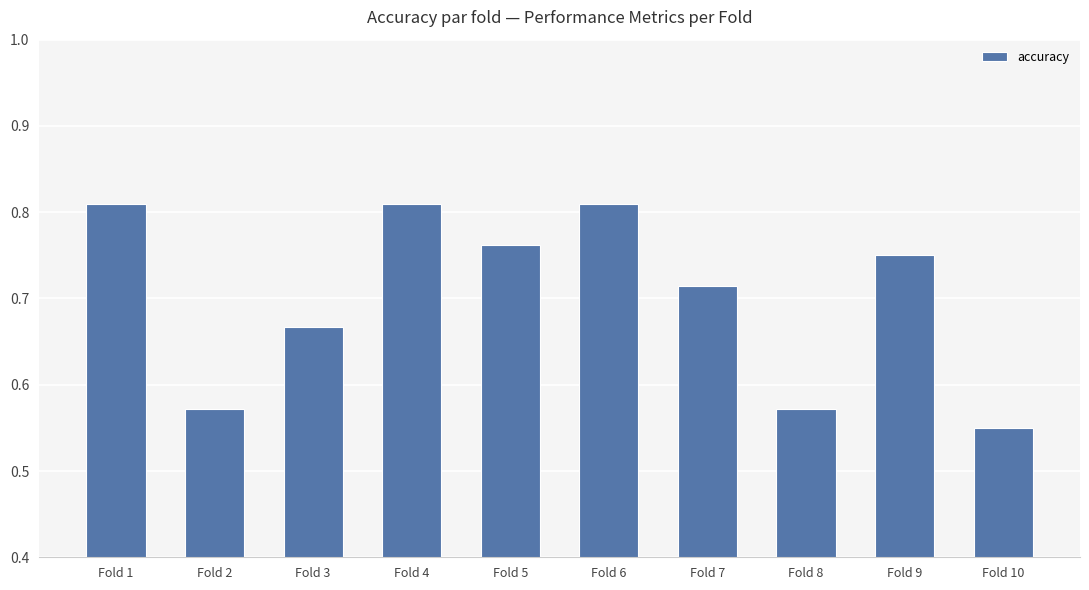

At which label is the value closest to 0?

Fold 10